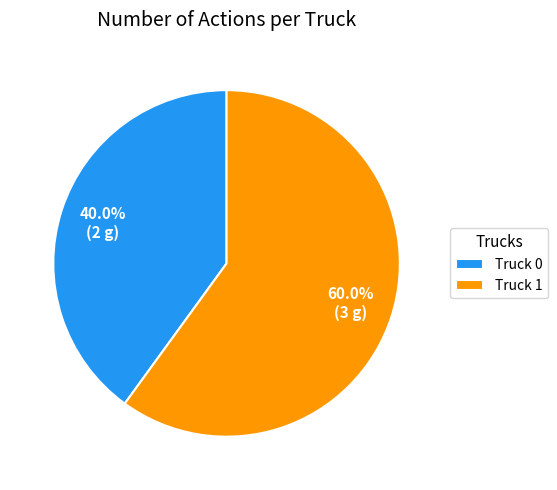

What is the smallest slice in the pie chart?

Truck 0